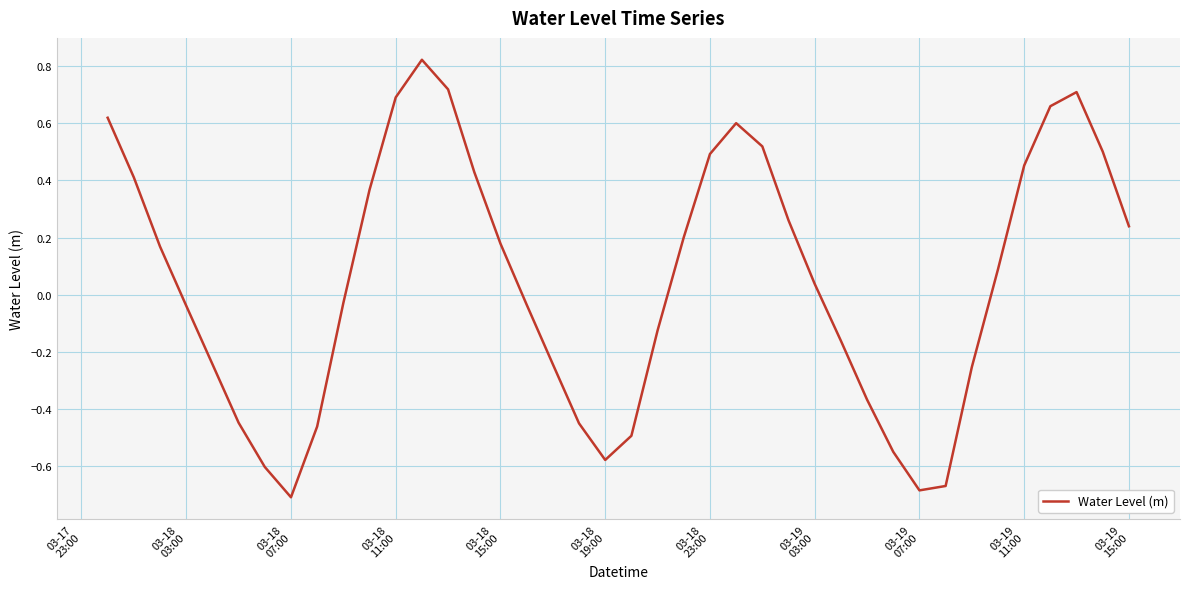

What is the difference between the maximum and minimum values?

1.5